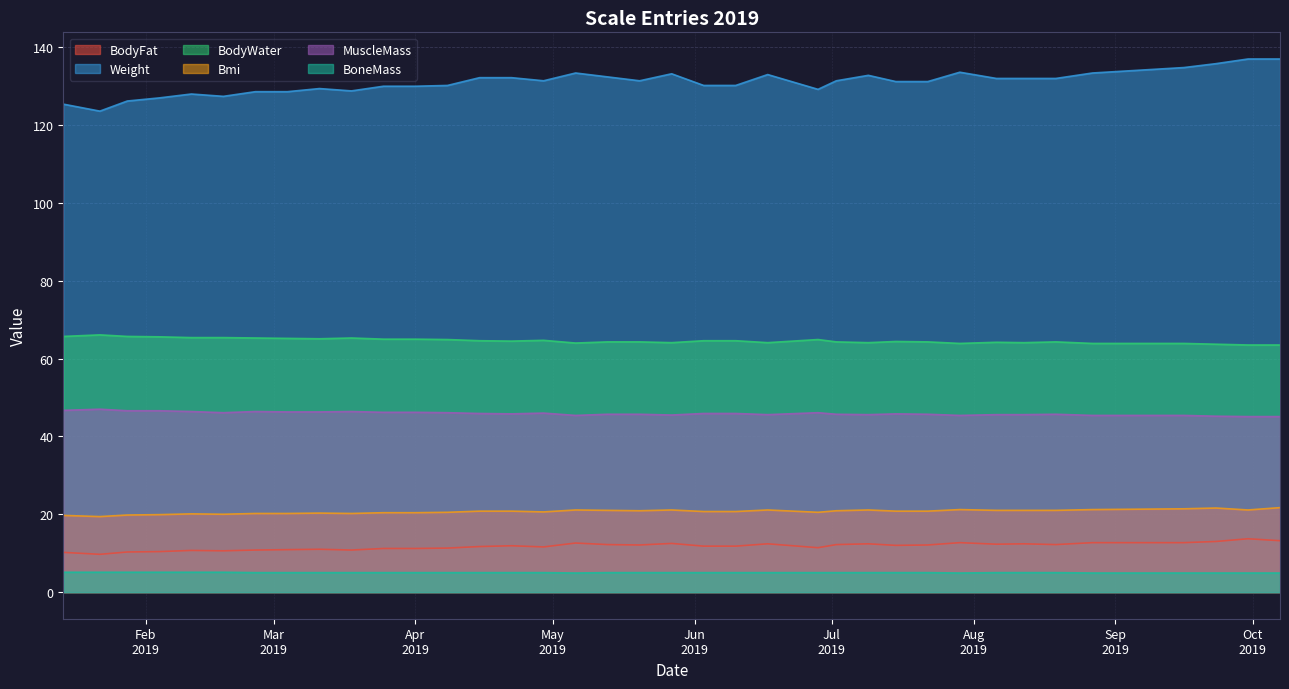

What is the spread (max minus min) of values at 2019-05-13?

127.4